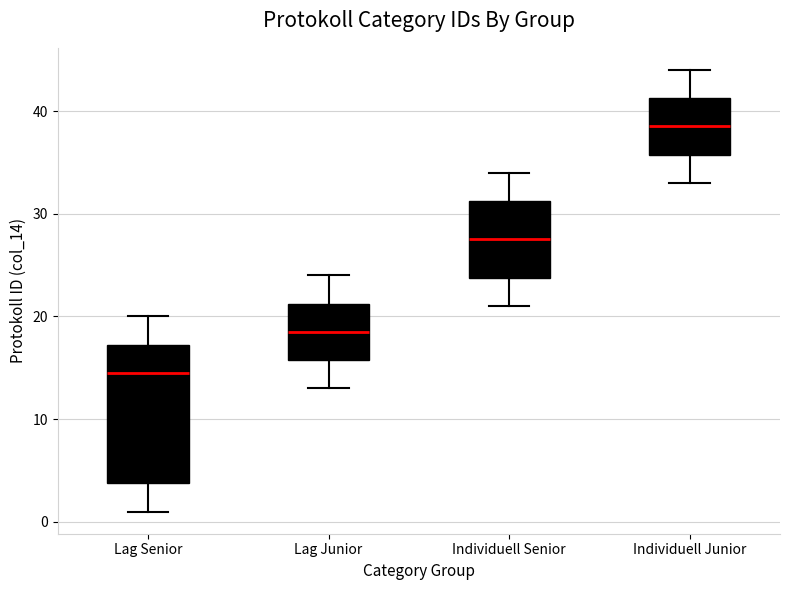

Comparing the boxes themselves (not the whiskers), which one is the tallest?

Lag Senior